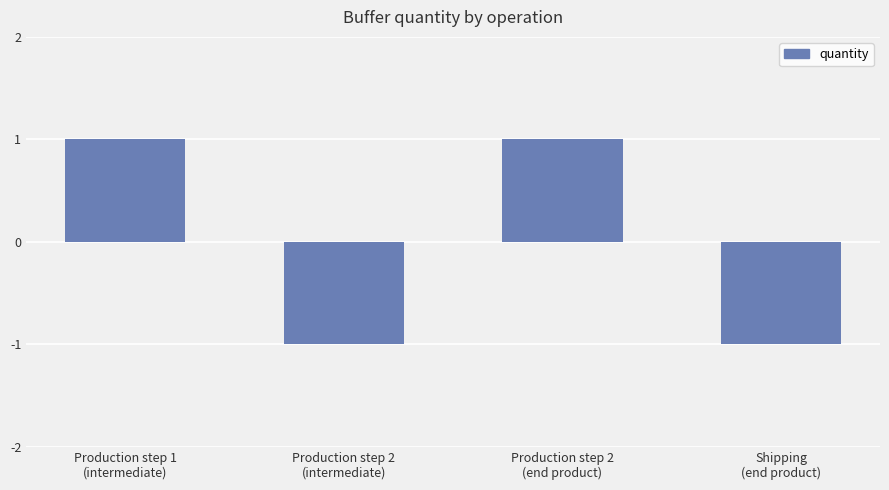

Reading left to right, extract all data points from this chart.

Production step 1
(intermediate)=1	Production step 2
(intermediate)=-1	Production step 2
(end product)=1	Shipping
(end product)=-1